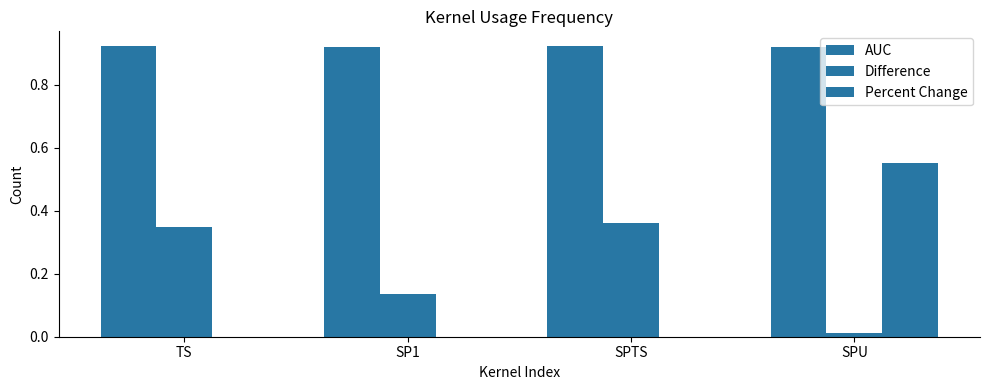

What is the total value across all series at TS?

1.3